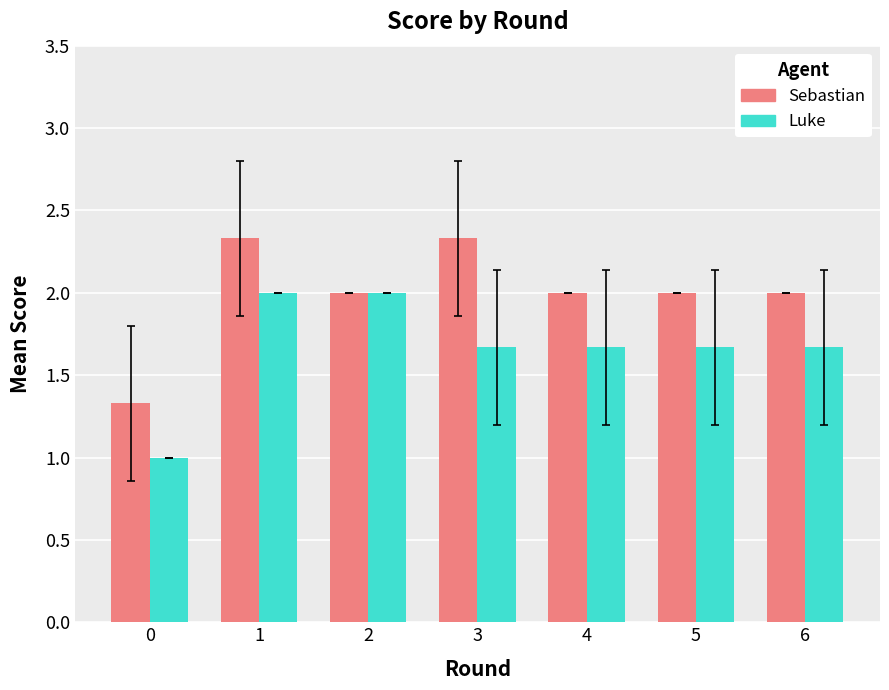

At which label does Sebastian first exceed 2?

1